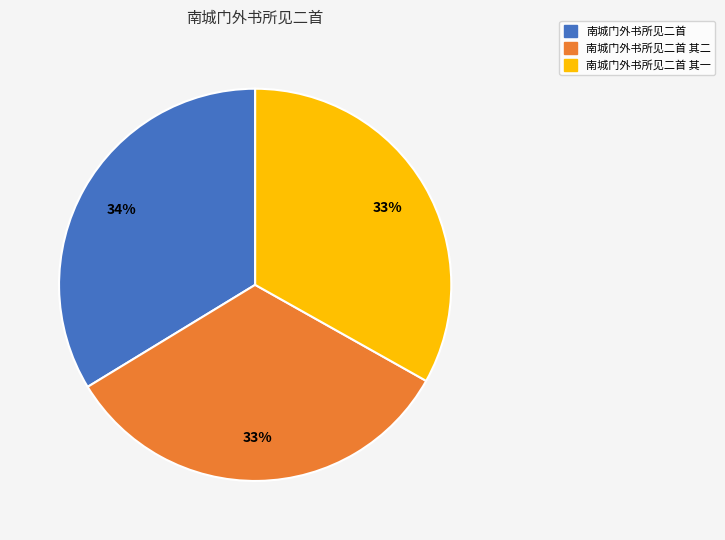

How many segments does this pie chart have?

3